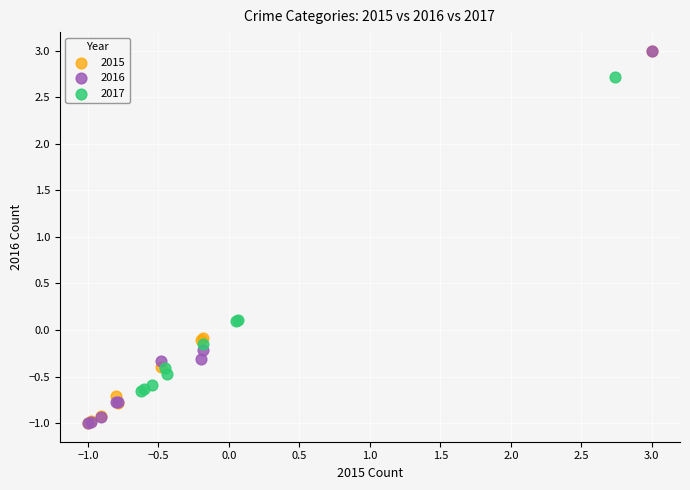

What are all the series names shown in the legend?

2015, 2016, 2017